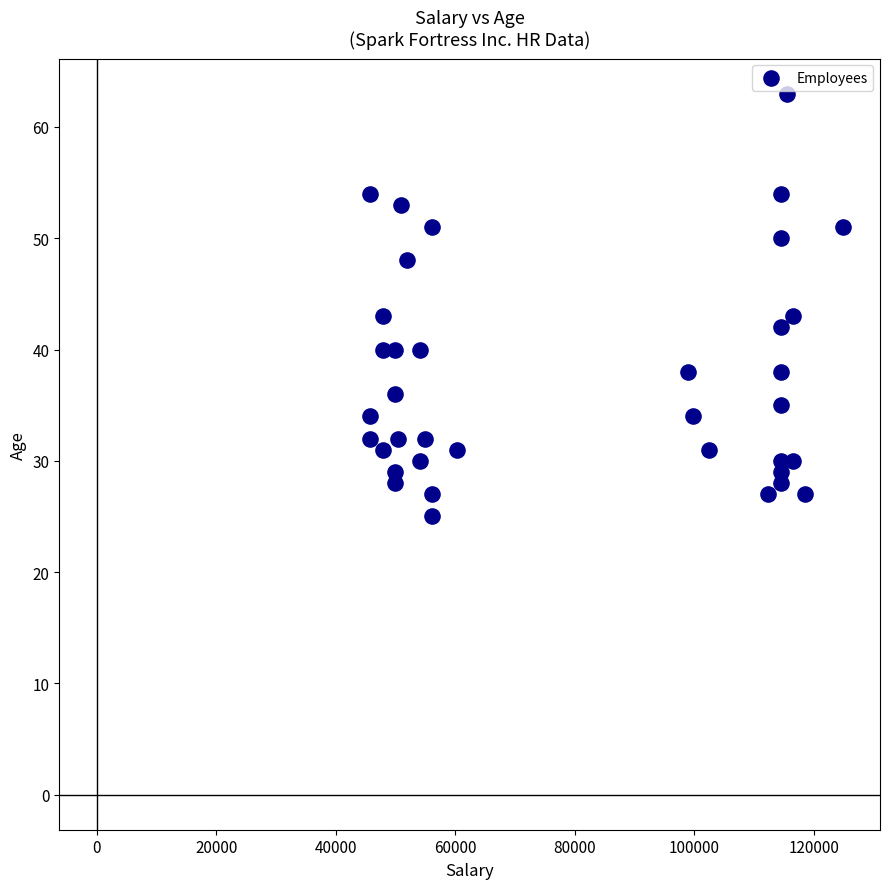

What is the range of X values (max minus min)?

79040